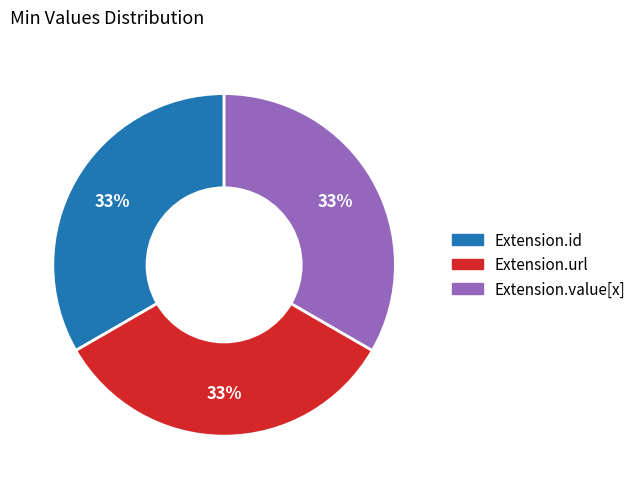

Do Extension.value[x] and Extension.id together represent more than half of the pie?

Yes